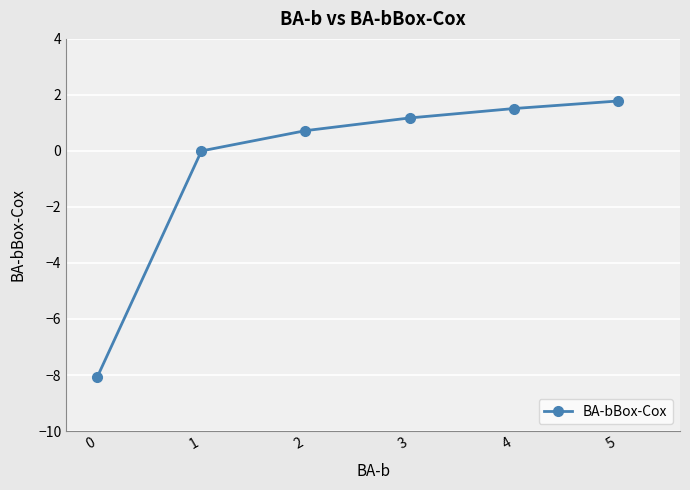

True or false: the data shows 1.8 at 5.

True